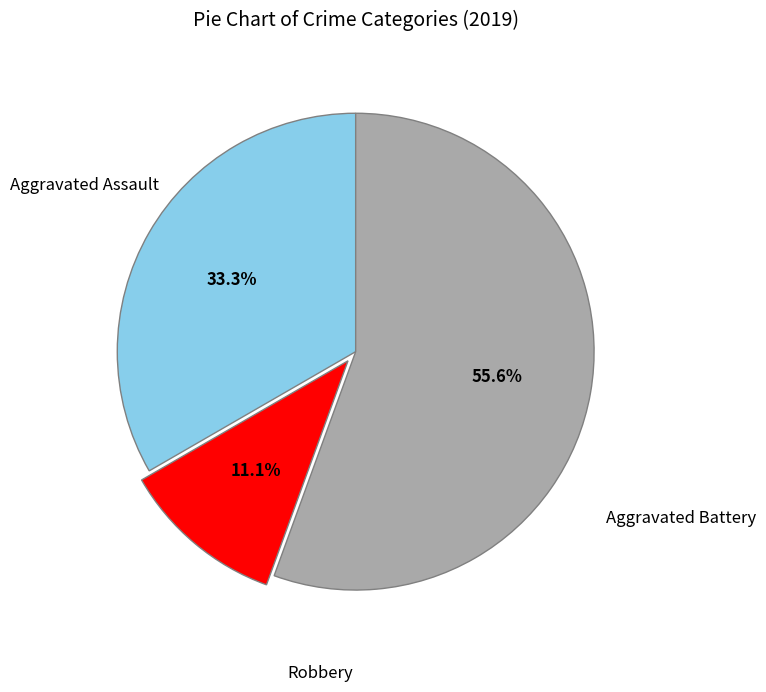

Is there a majority slice in this chart?

Yes